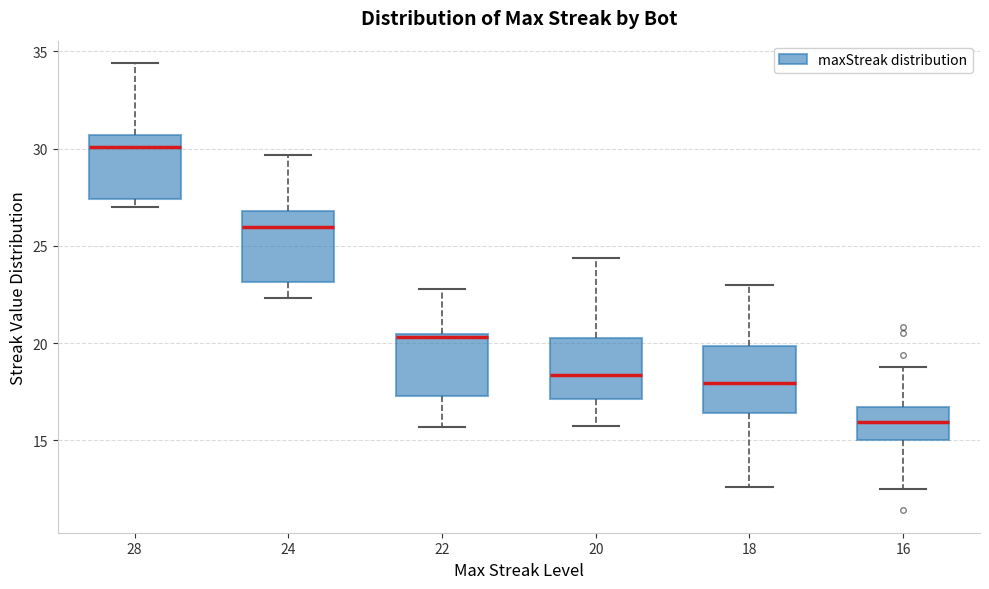

Reading left to right, read every box against the y-axis: the position of its median line, the range the box covers, and the ends of its whiskers. The values are not printed on the chart, so give them approximately, as read against the axis.

28: median 30.0, box 27.5 to 30.5, whiskers 27.0 to 34.5
24: median 26.0, box 23.0 to 27.0, whiskers 22.5 to 29.5
22: median 20.5 (just below the box's upper edge), box 17.5 to 20.5, whiskers 15.5 to 23.0
20: median 18.5, box 17.0 to 20.5, whiskers 15.5 to 24.5
18: median 18.0, box 16.5 to 20.0, whiskers 12.5 to 23.0
16: median 16.0, box 15.0 to 16.5, whiskers 12.5 to 18.5